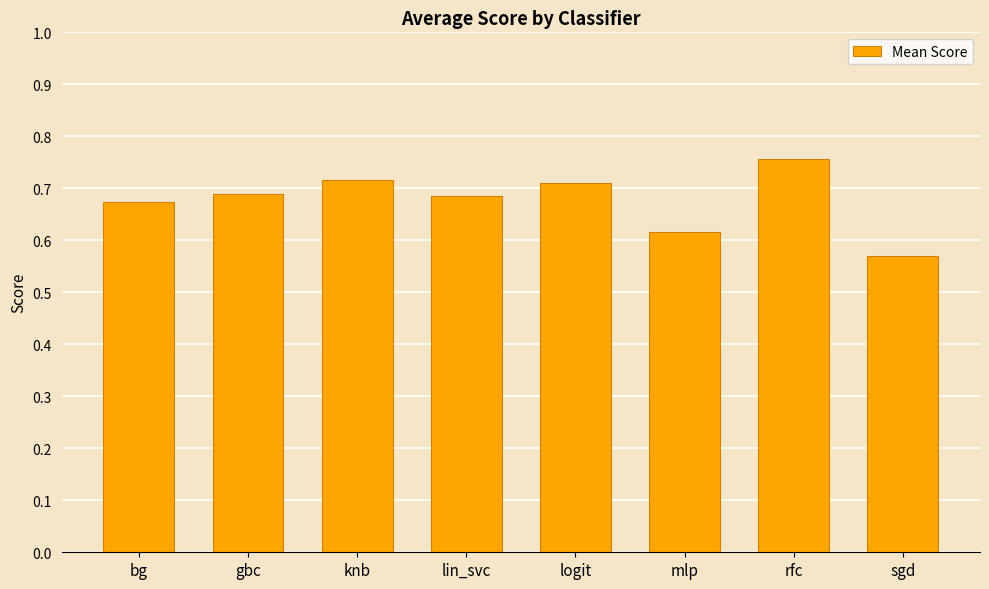

What position from the right is sgd?

1